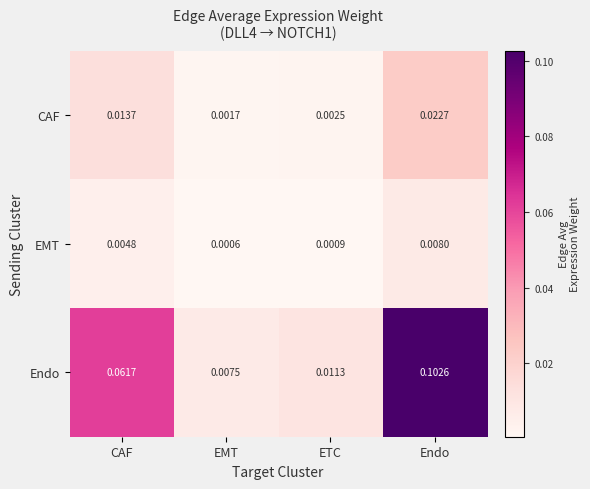

Rank the series at Endo from highest to lowest value.

Endo, CAF, EMT